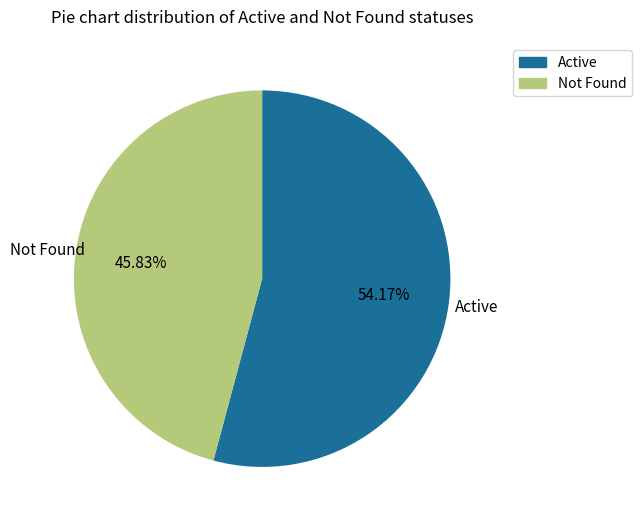

To the nearest percent, what is the difference between the Not Found and Active slice percentages?

8%